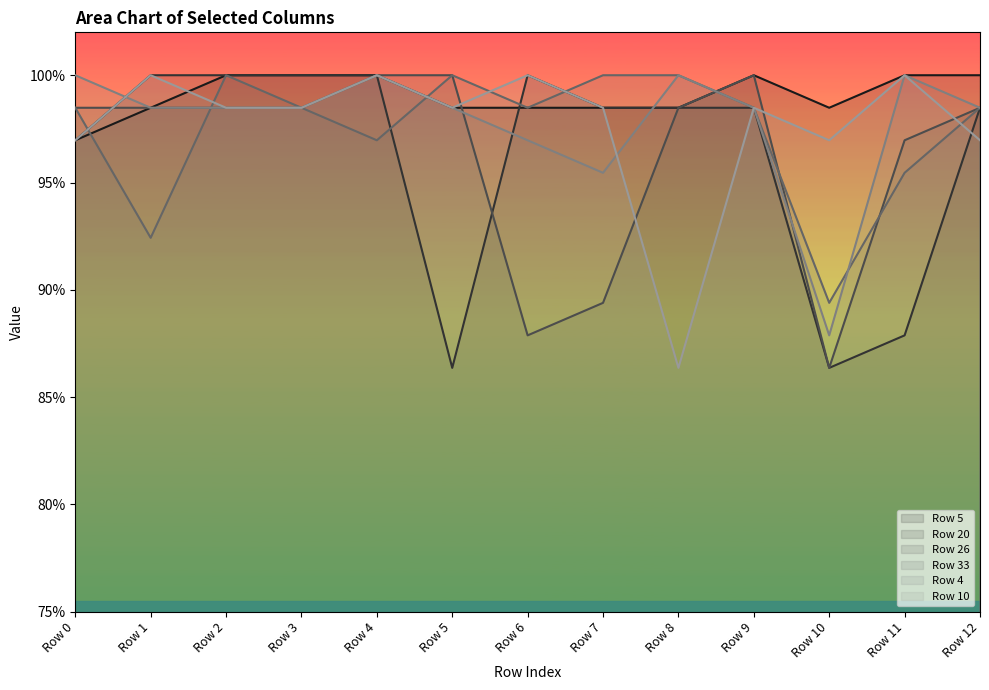

Which series changed the most between Row 4 and Row 12?

Row 10